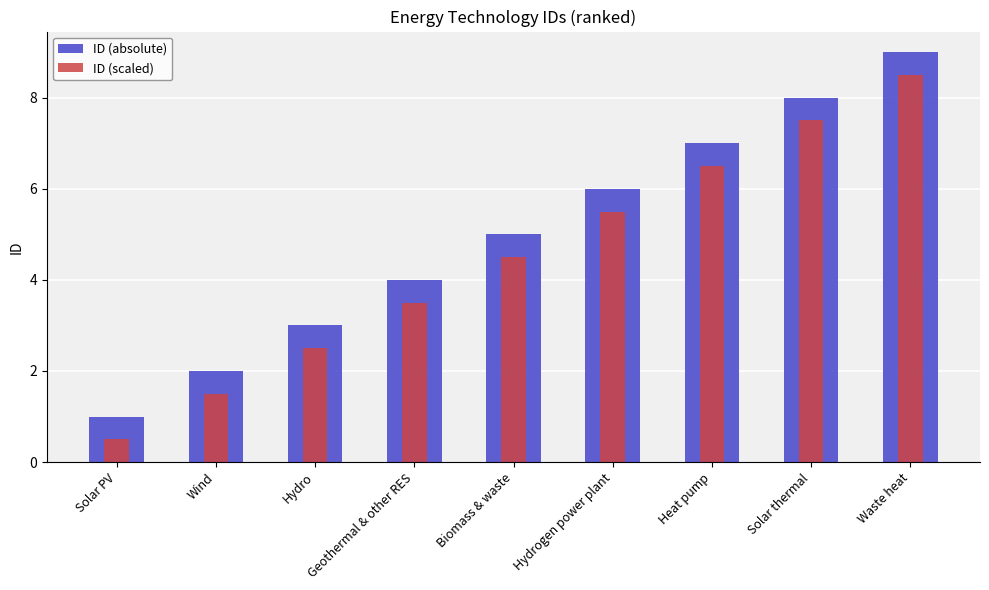

What is the spread (max minus min) of values at Solar PV?

0.5